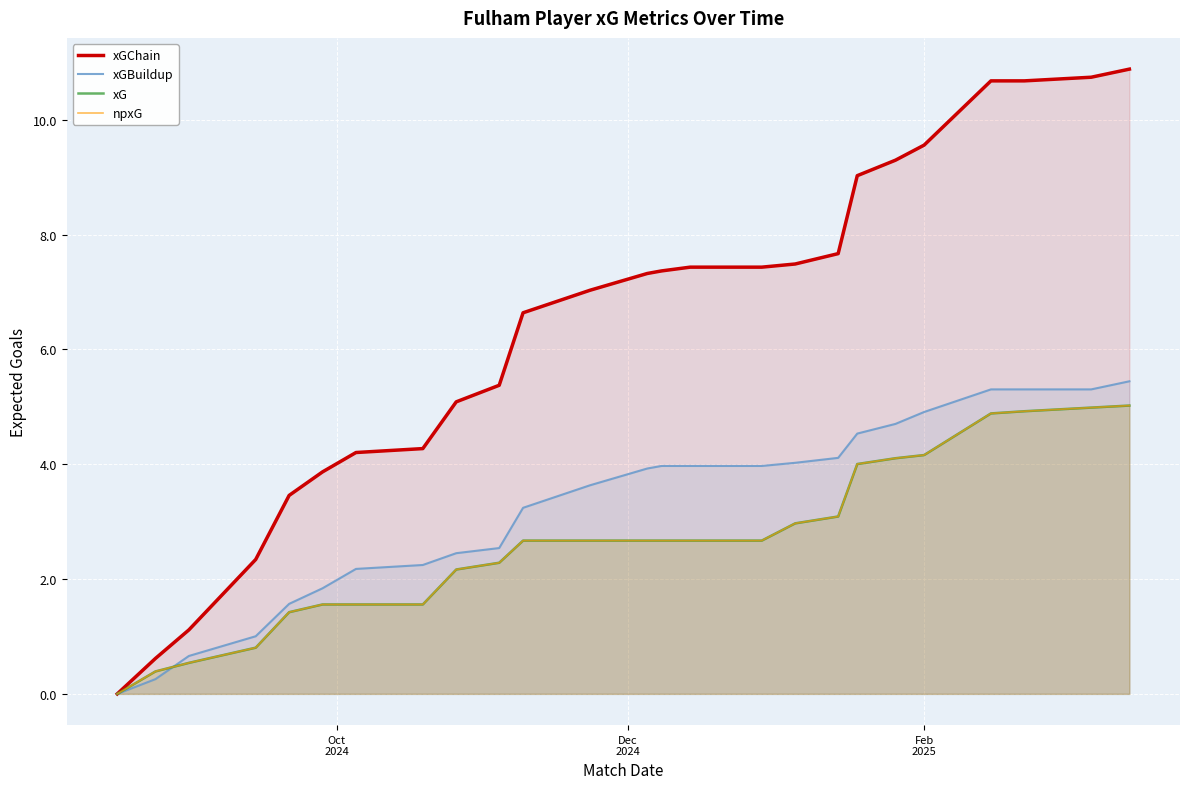

What is the highest value of the xGBuildup series?

5.4